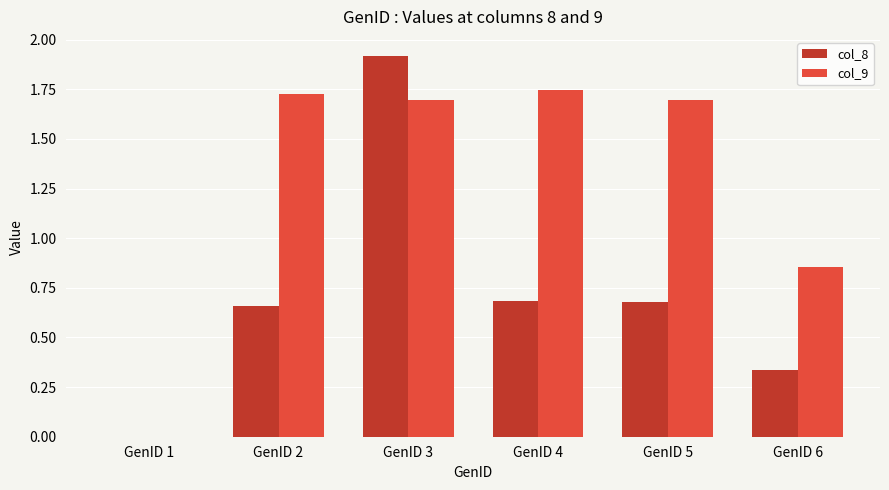

Where is col_8 nearest to the value 0?

GenID 1